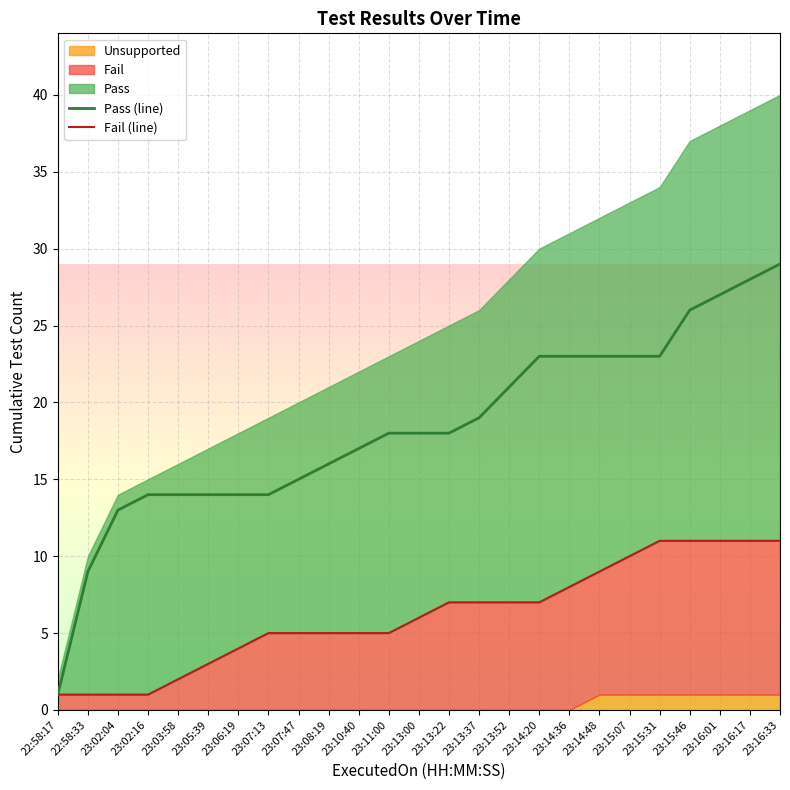

Which has a higher value, 23:13:52 or 23:16:01?

23:16:01